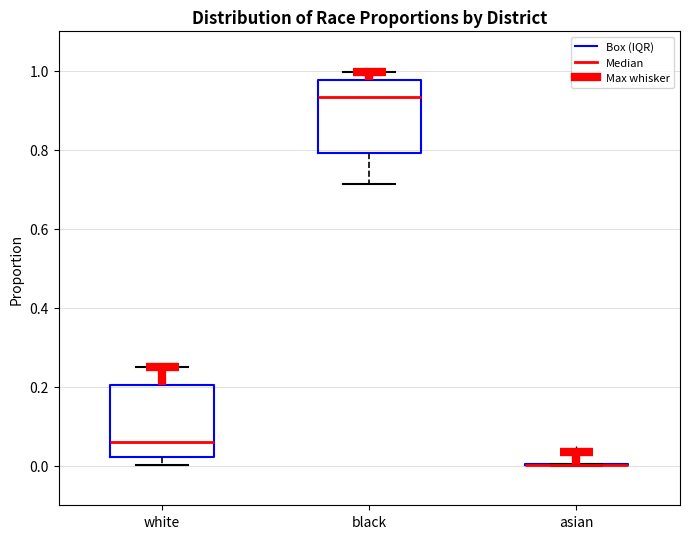

Where does the upper whisker of the box for white end on the y-axis? The values are not printed on the chart, so give them approximately, as read against the axis.

0.26